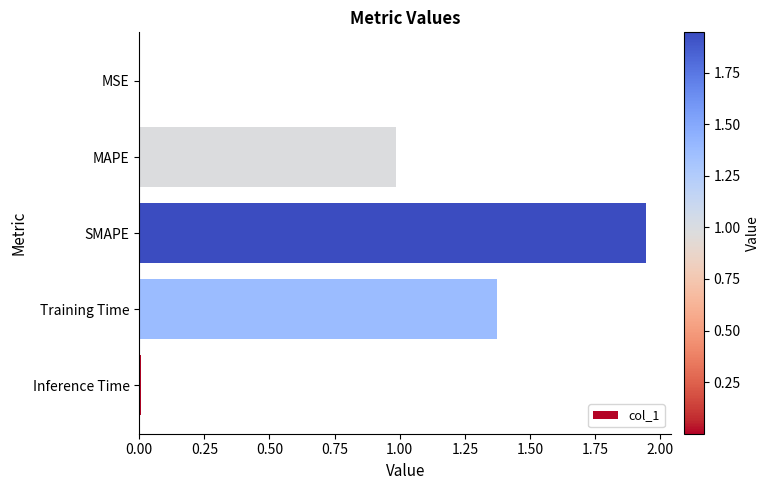

The value at Training Time is 0.6. True or false?

False